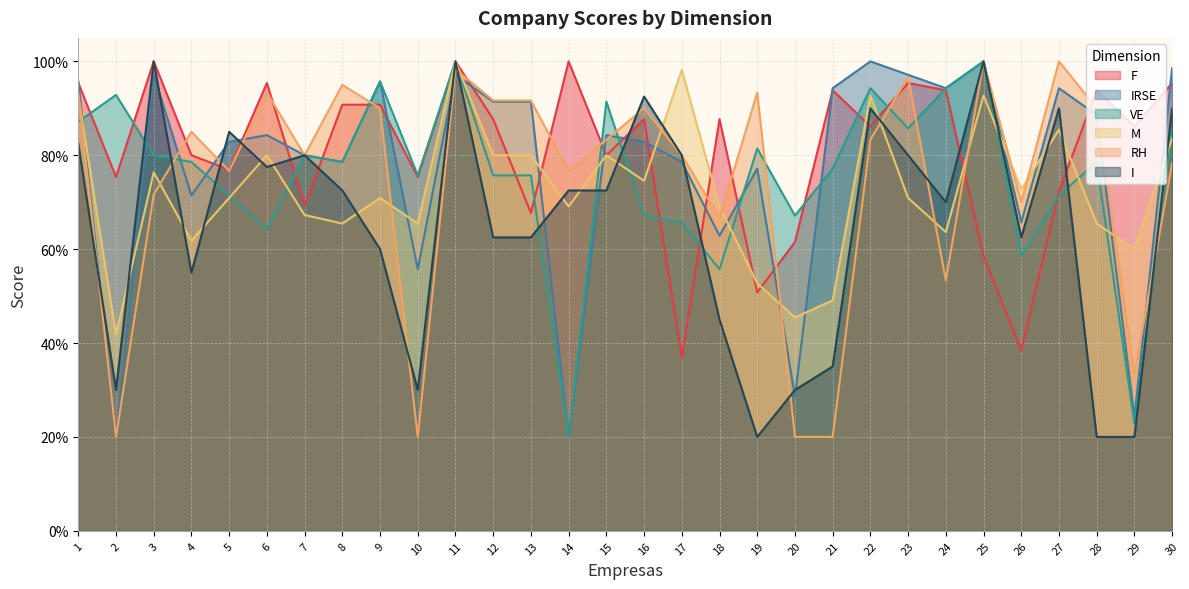

Where is the first local maximum for M?

3